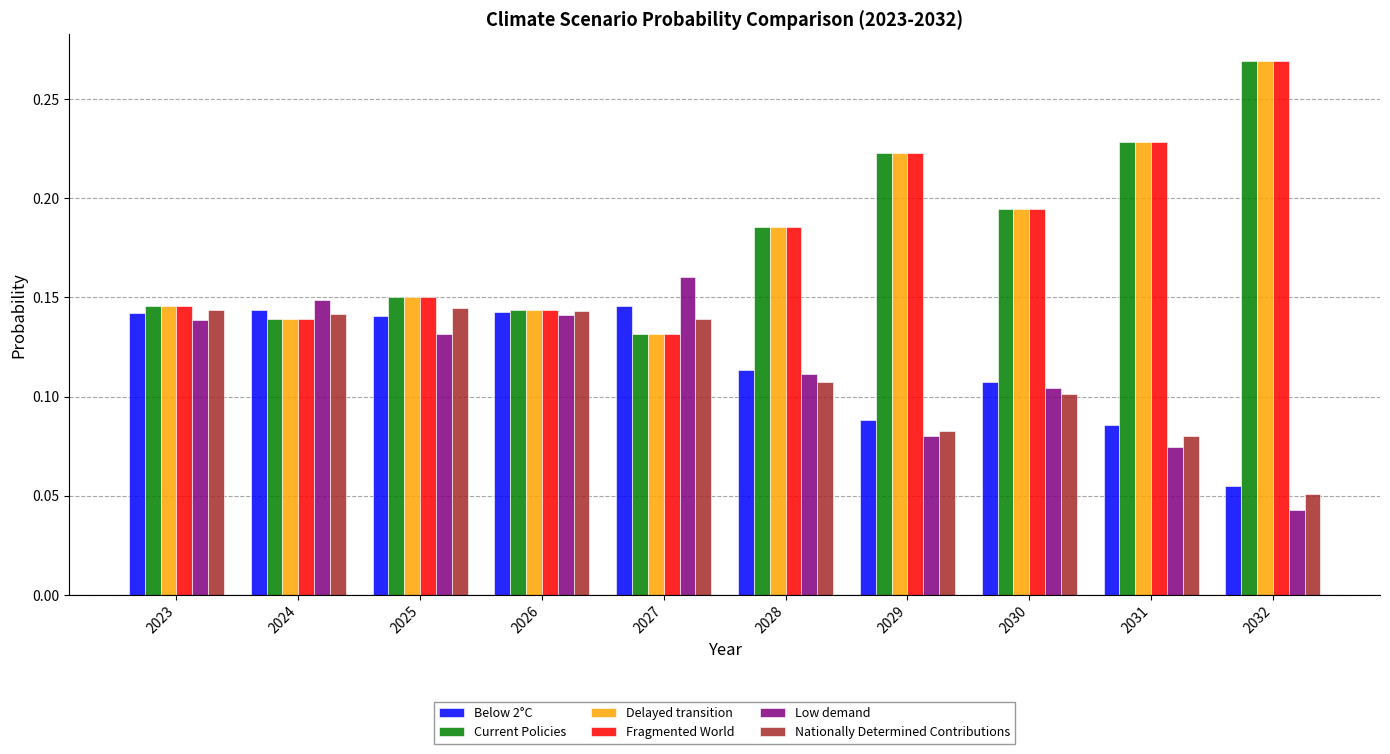

At how many categories does at least one series exceed 0?

10